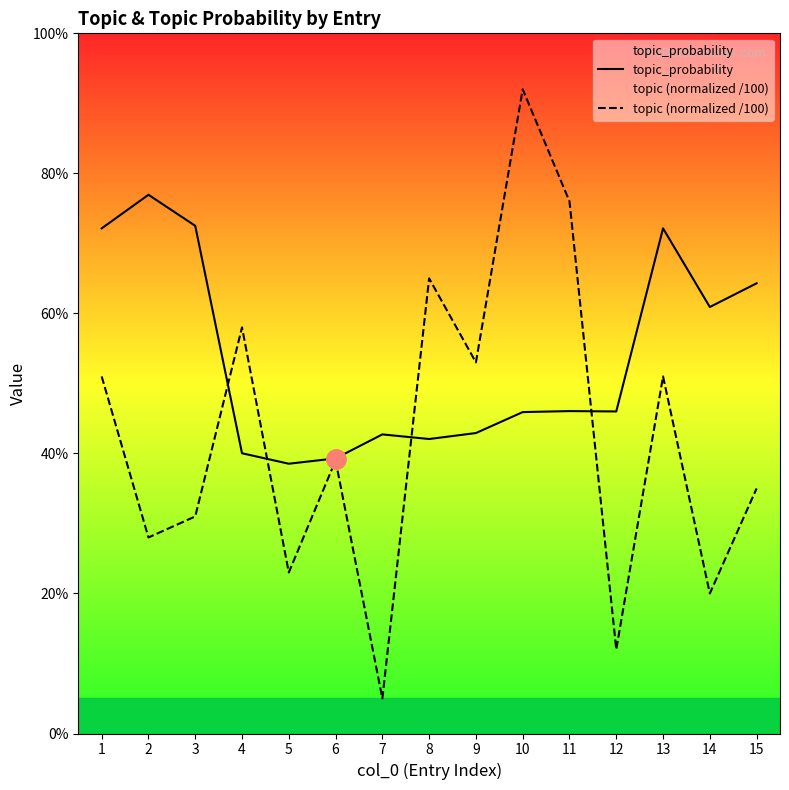

Rank the series at 3 from highest to lowest value.

topic_probability, topic (normalized /100)